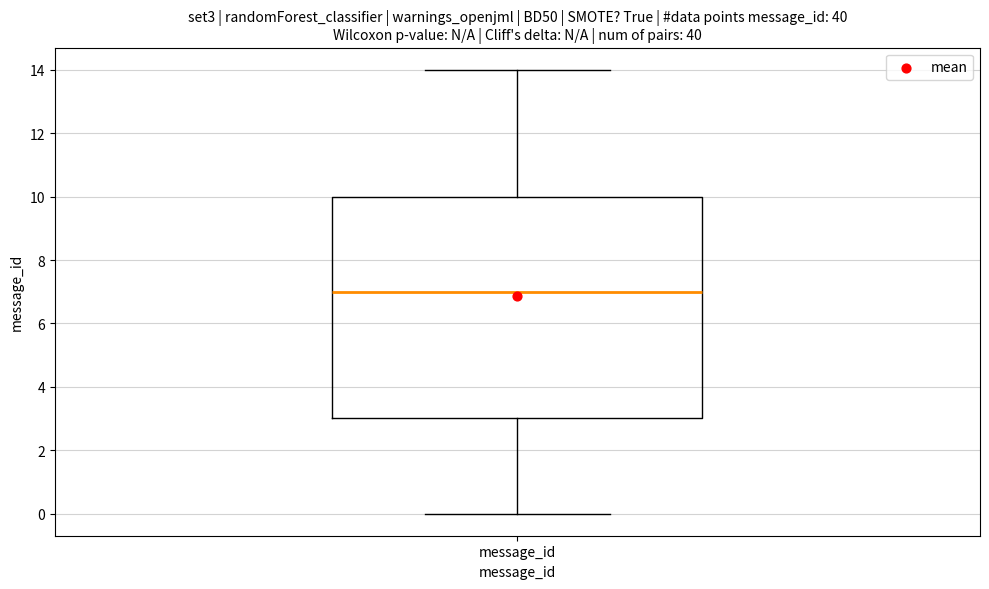

Transcribe this box plot: give where the median line is, the range the box spans, and where the two whiskers end, as read against the y-axis. The values are not printed on the chart, so give them approximately, as read against the axis.

median 7, box 3 to 10, whiskers 0 to 14